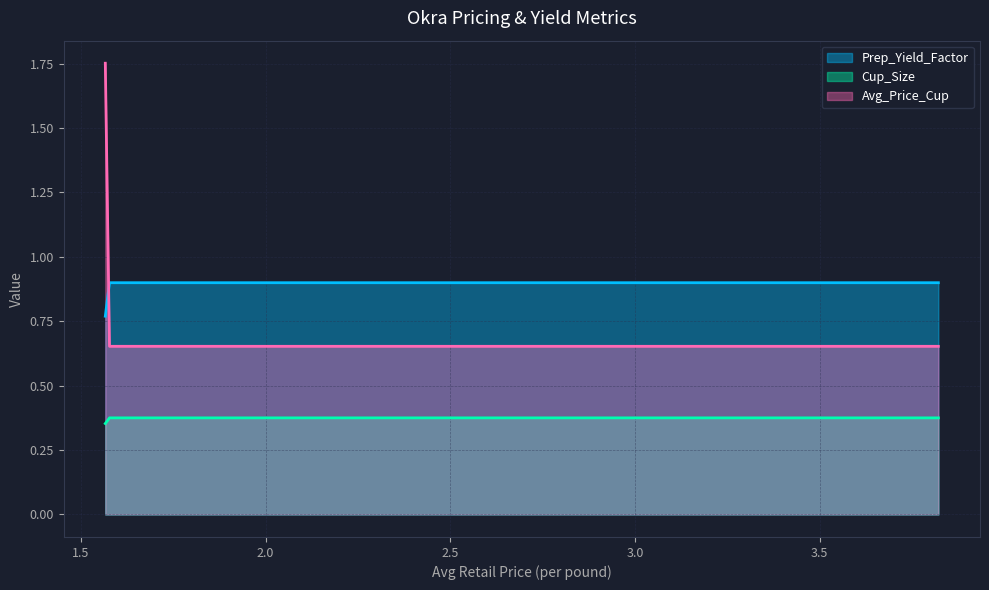

What is the minimum value shown in the chart?

0.4